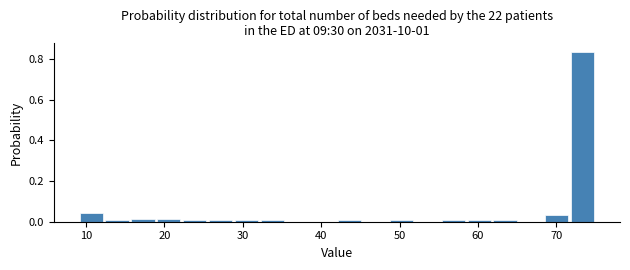

Read against the x-axis, roughly where is the centre of the tallest bar?

73